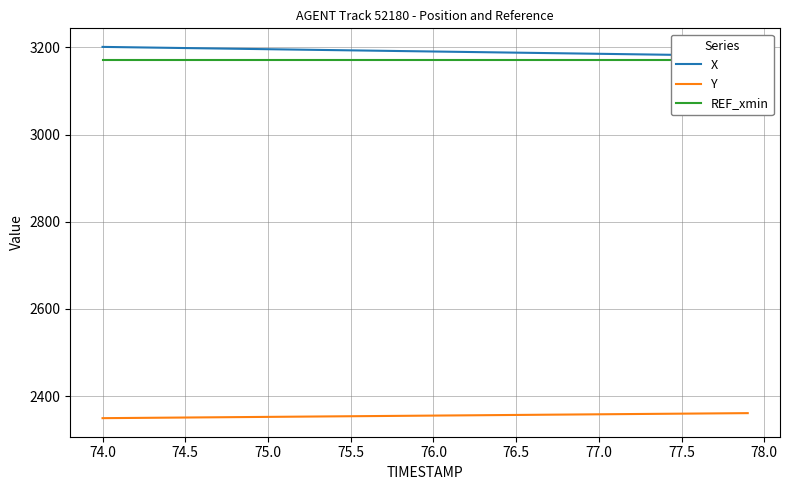

True or false: Y has more than 1 points higher than both neighbors.

False